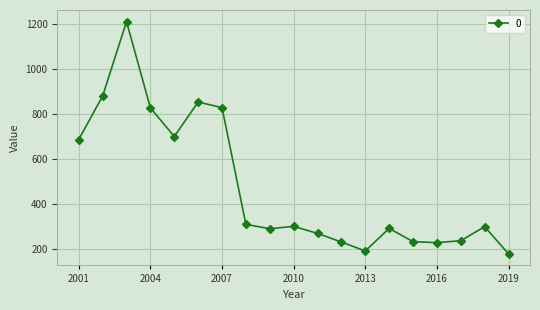

What is the difference between the maximum and minimum values?

1033.1